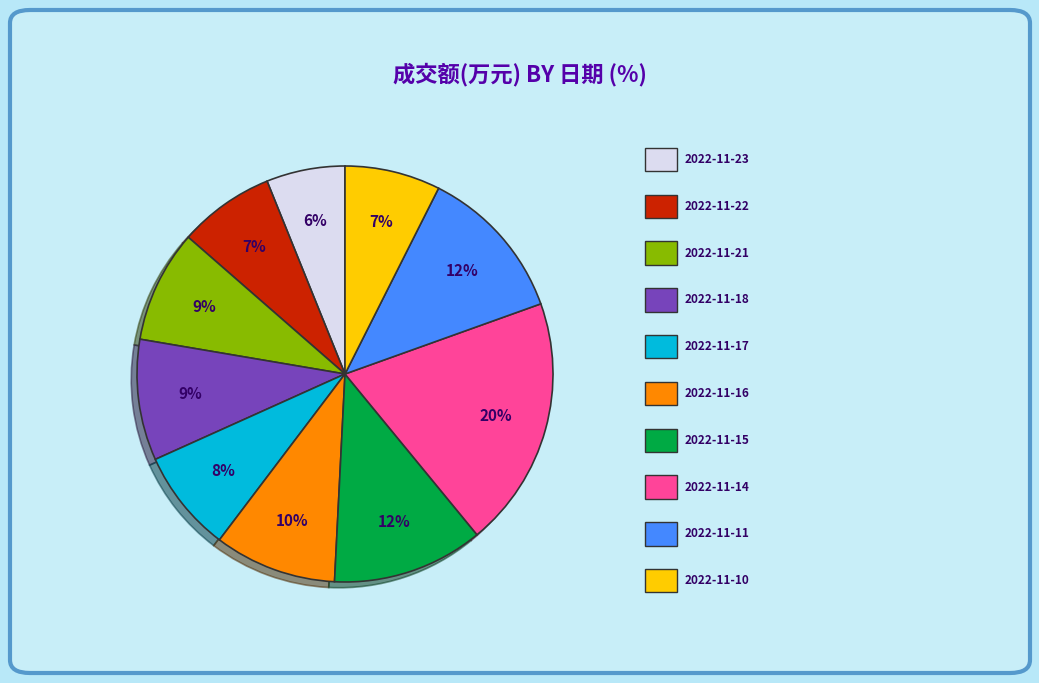

Is there a majority slice in this chart?

No